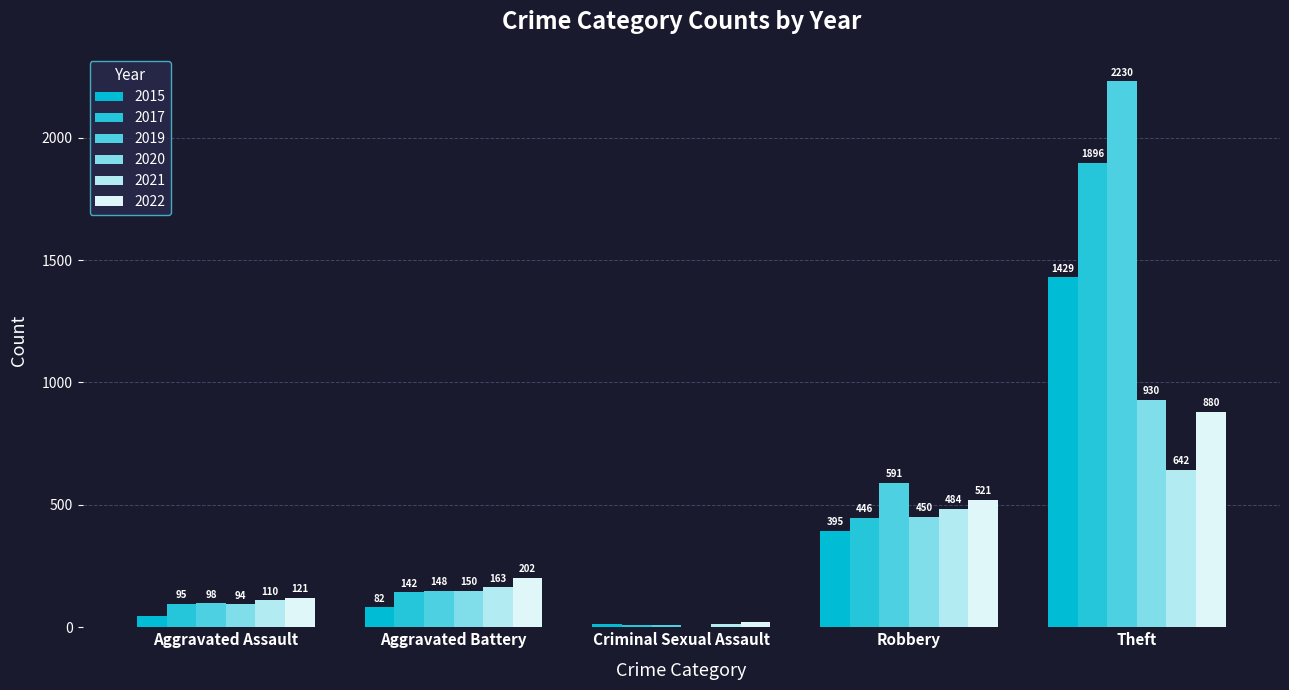

The 2017 series shows 142 at Aggravated Battery. True or false?

True